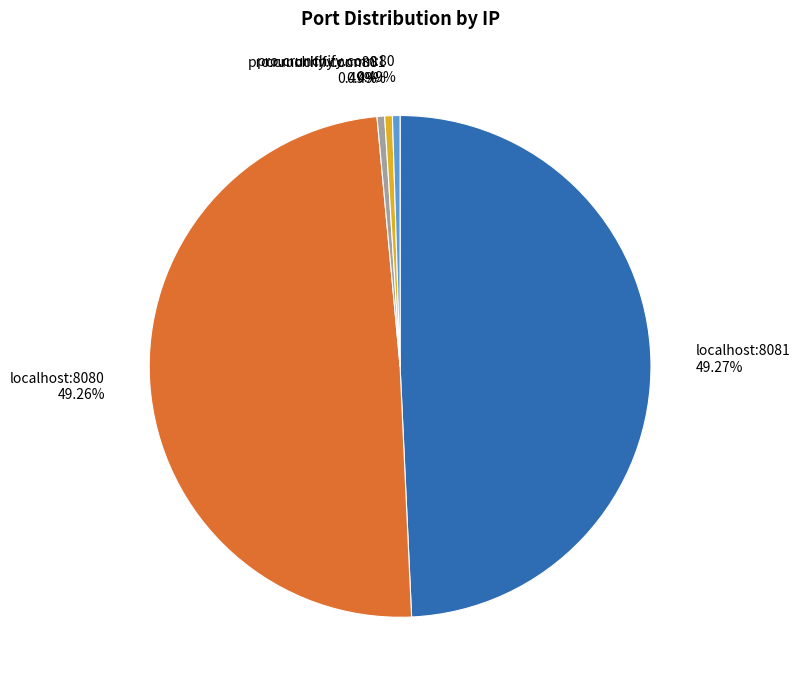

Does any single category account for the majority?

No